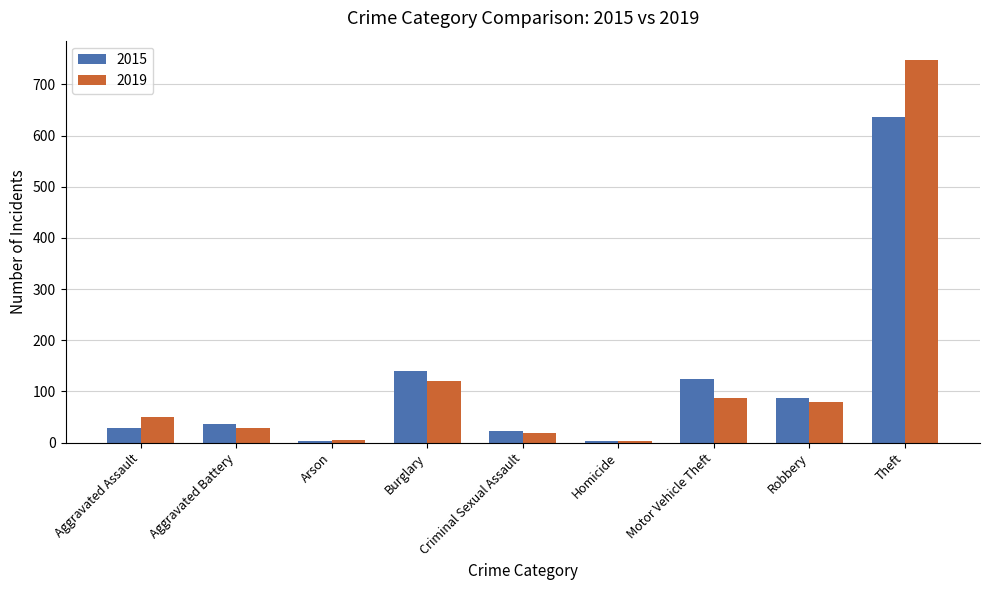

True or false: 2019 has a value of 27 at Robbery.

False